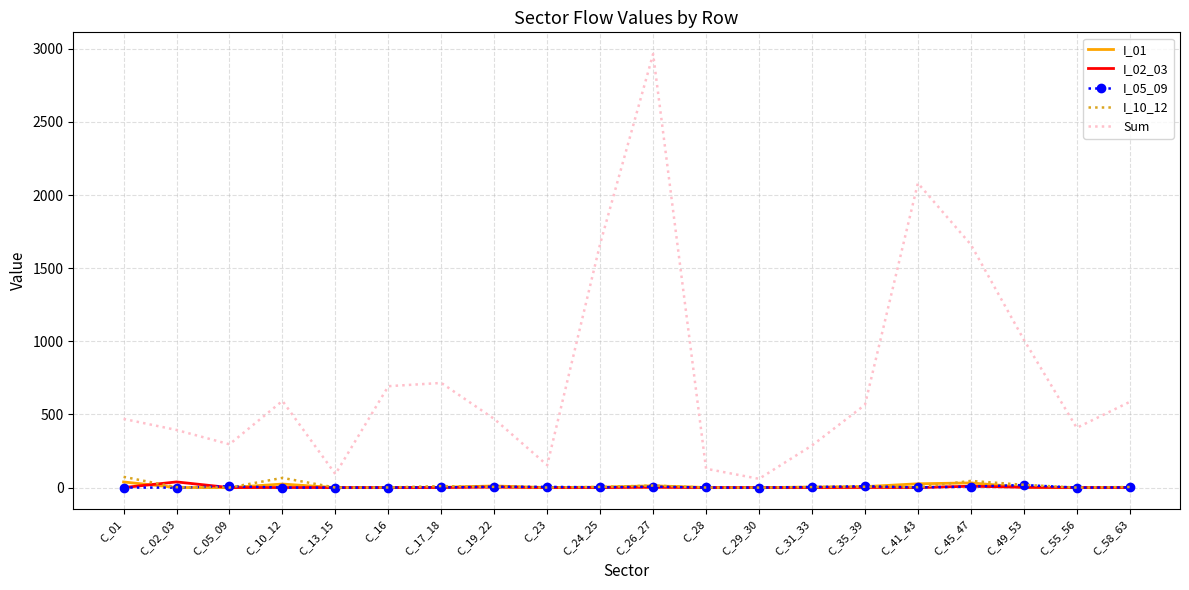

How many series are shown in this chart?

5